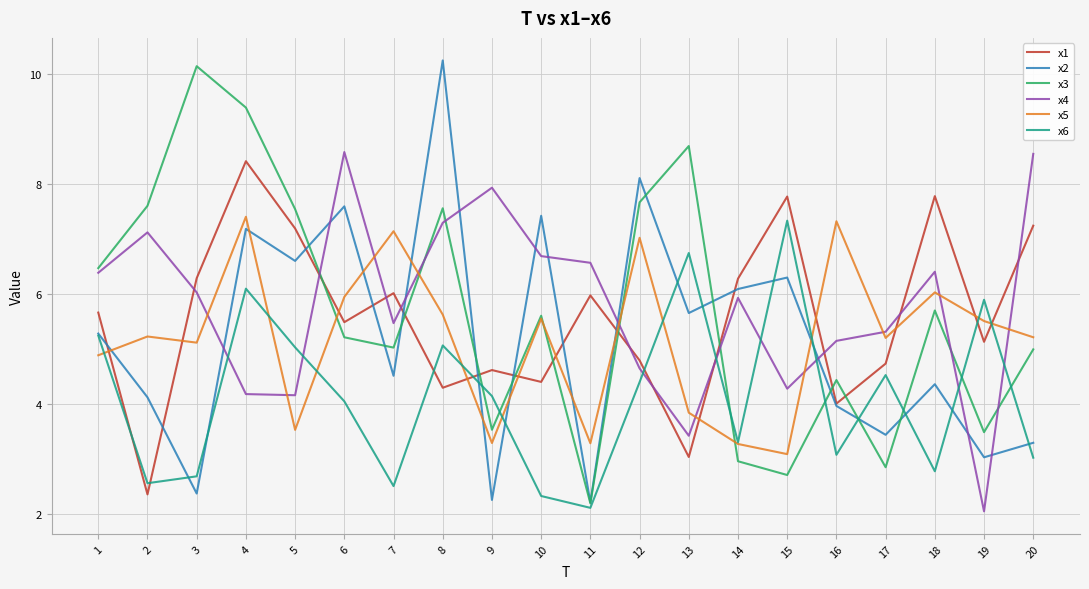

True or false: x4 has a value of 6.4 at 1.

True